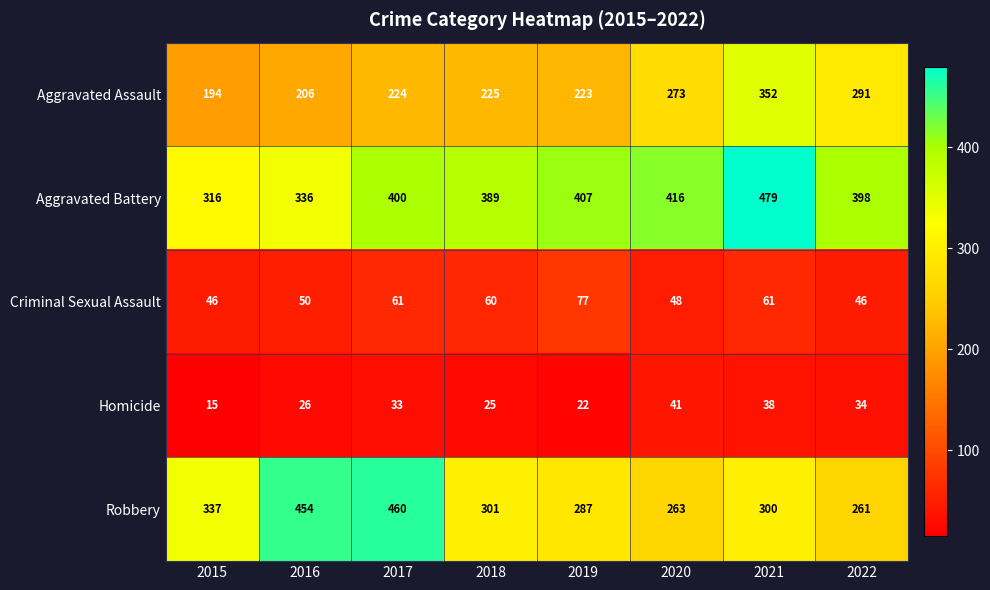

At which label is Aggravated Battery closest to 397?

2022